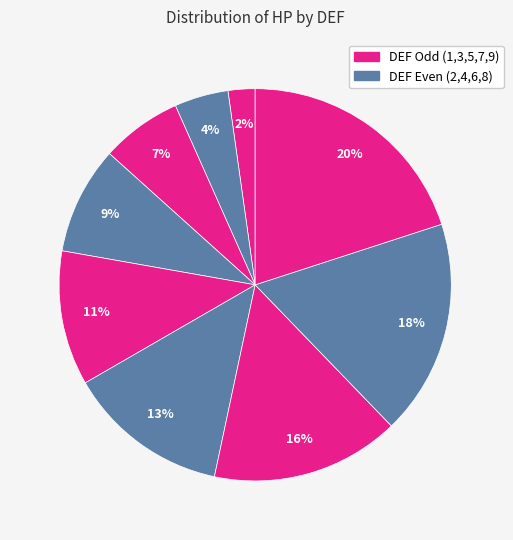

How many segments does this pie chart have?

9